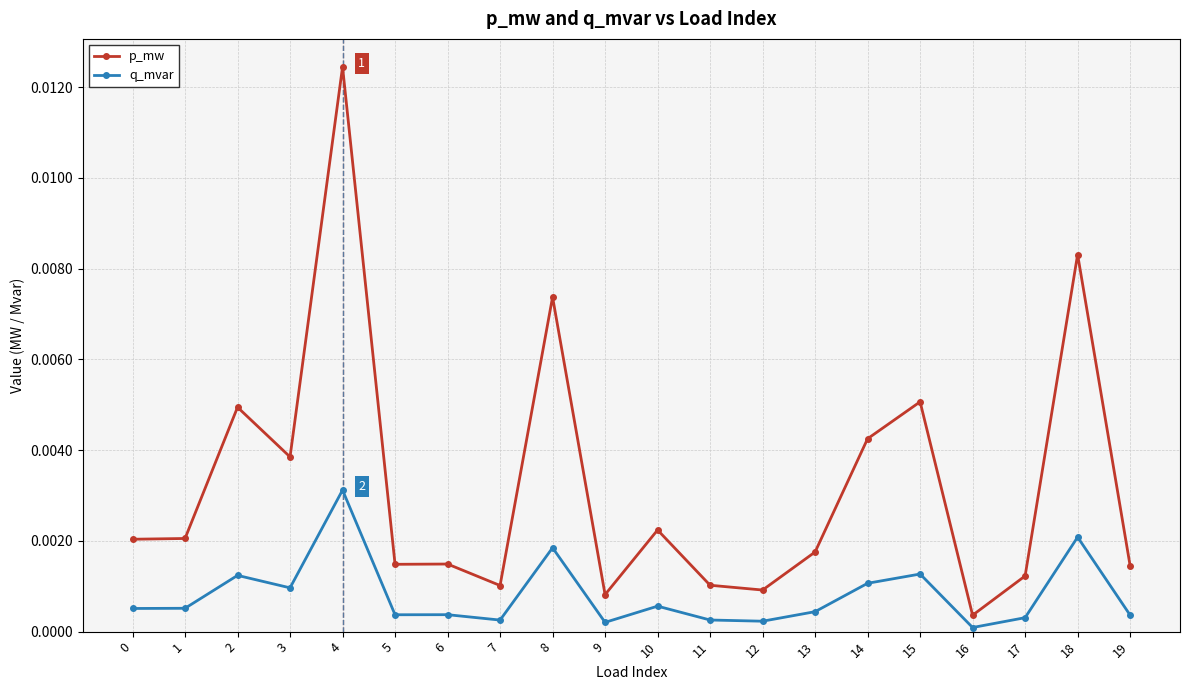

Is the value of p_mw at 7 greater than the value of q_mvar at 6?

Yes